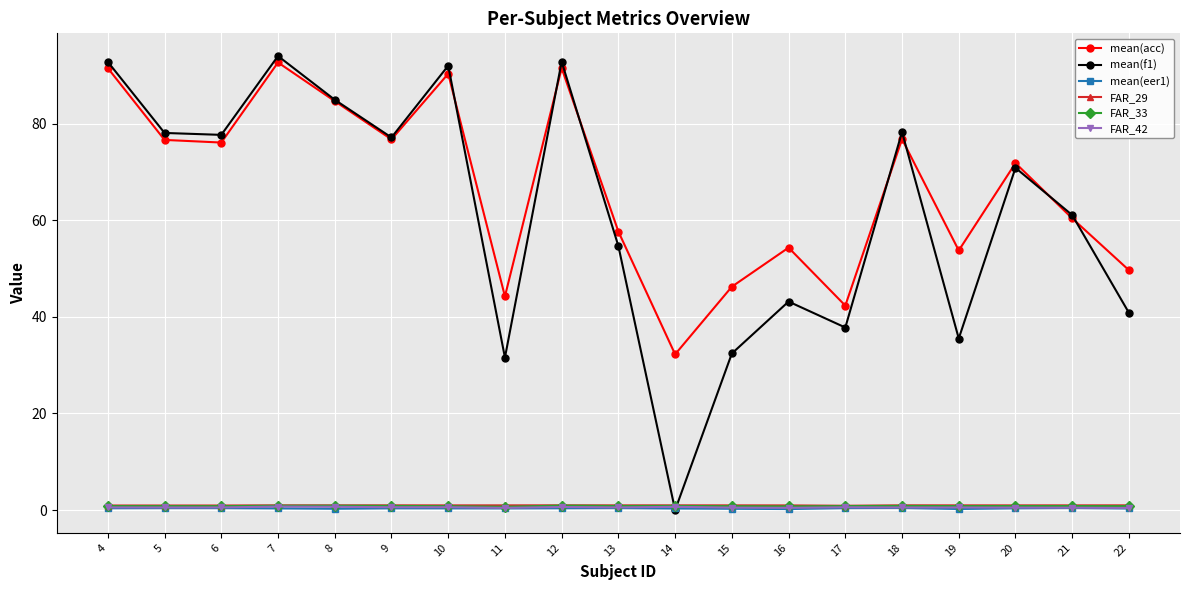

Is the value of mean(eer1) at 6 greater than the value of mean(f1) at 20?

No